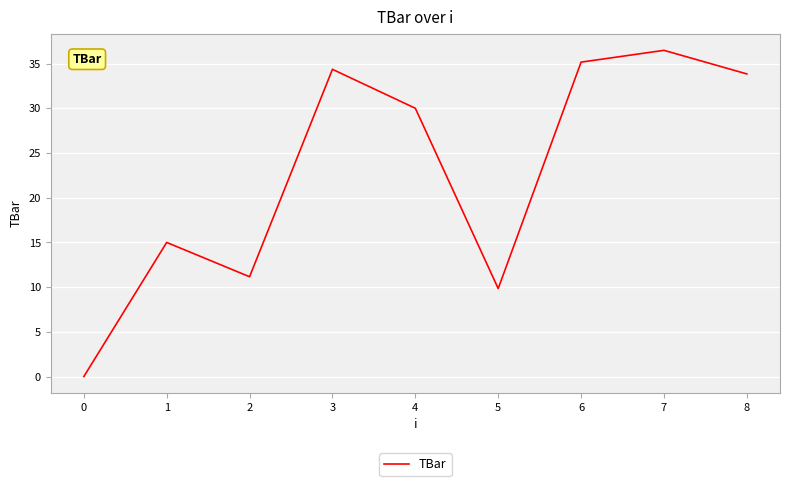

What value does the data have at 2?

11.2